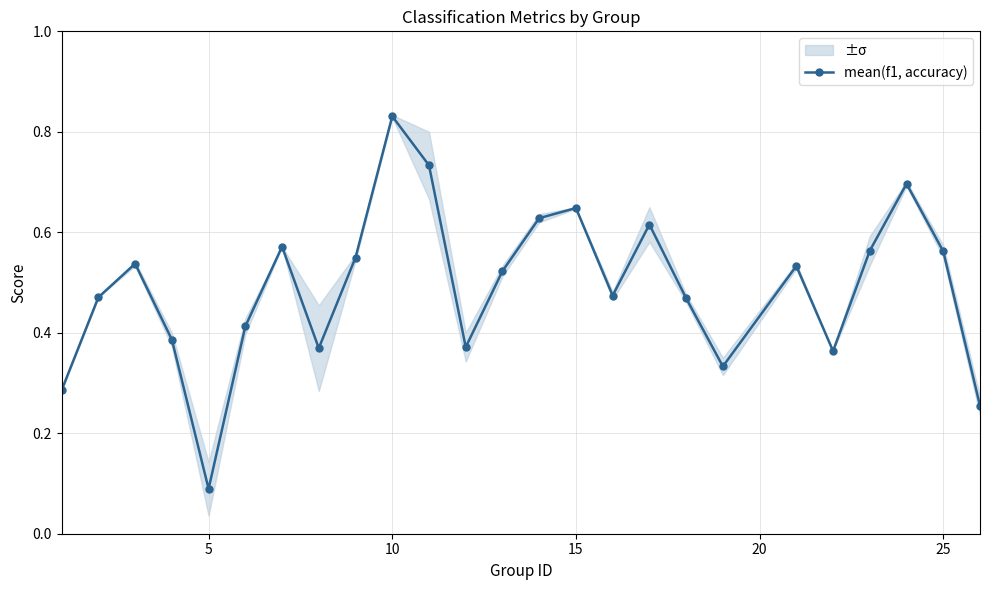

In mean(f1, accuracy), how many points are higher than both neighbors (excluding endpoints)?

7